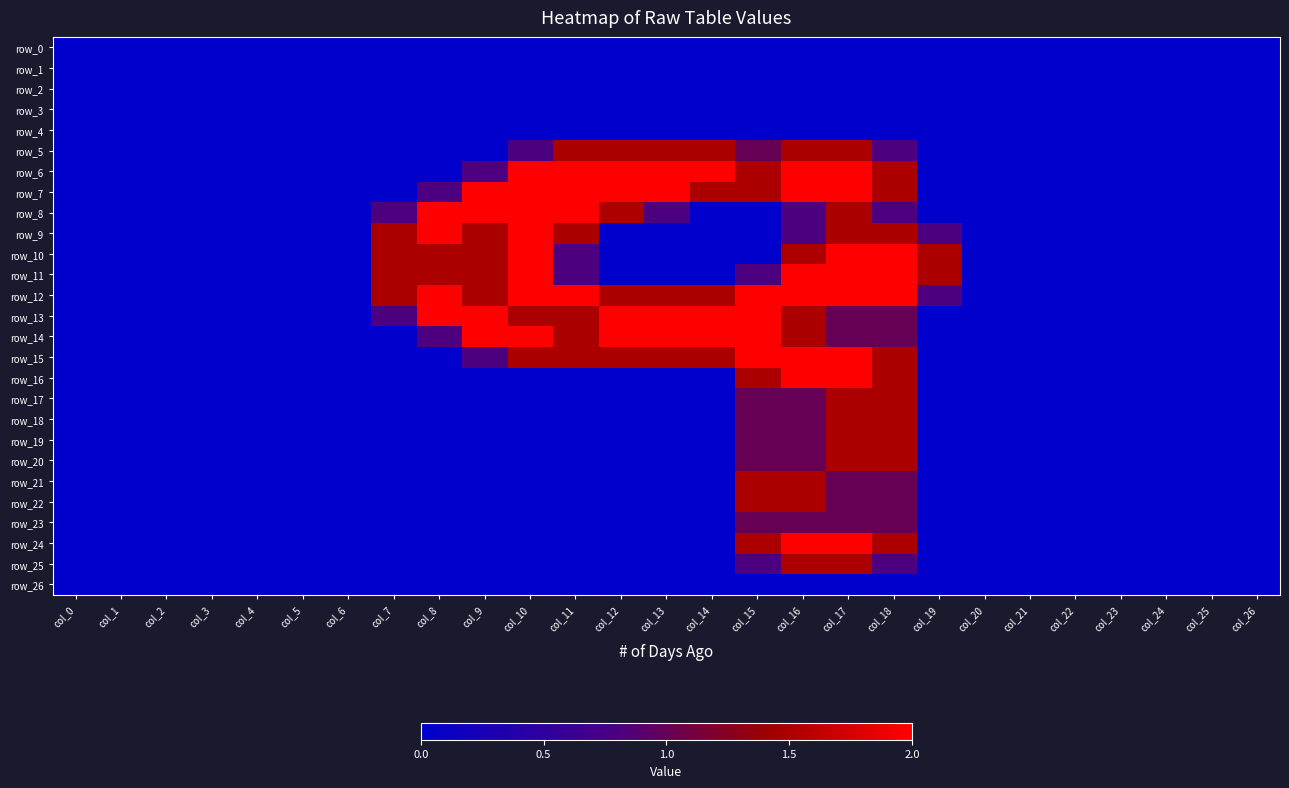

Rank the categories by row_5 value from highest to lowest.

col_11, col_12, col_13, col_14, col_16, col_17, col_15, col_10, col_18, col_0, col_1, col_2, col_3, col_4, col_5, col_6, col_7, col_8, col_9, col_19, col_20, col_21, col_22, col_23, col_24, col_25, col_26